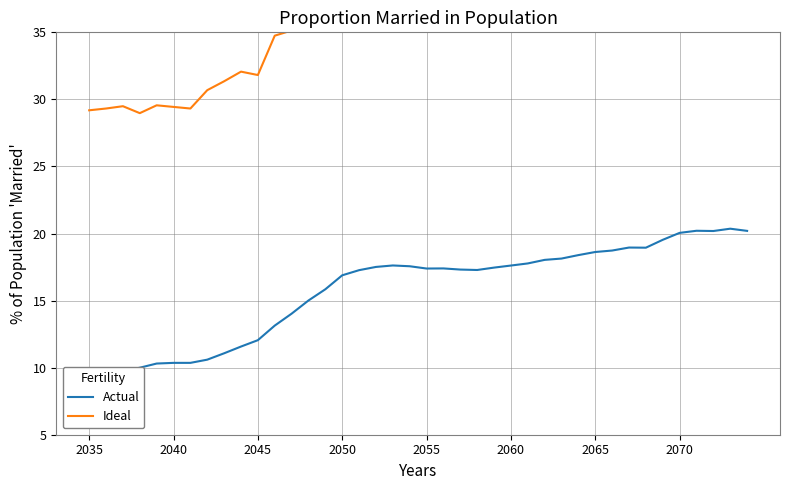

Rank the series by their average value, from lowest to highest.

Actual, Ideal